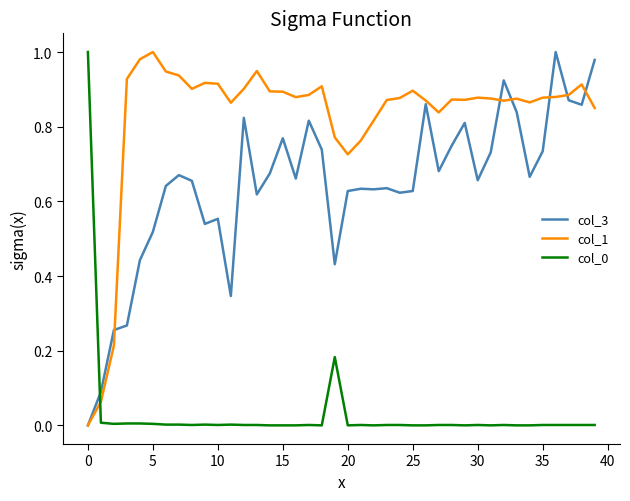

True or false: col_3 and col_0 cross at least once.

True